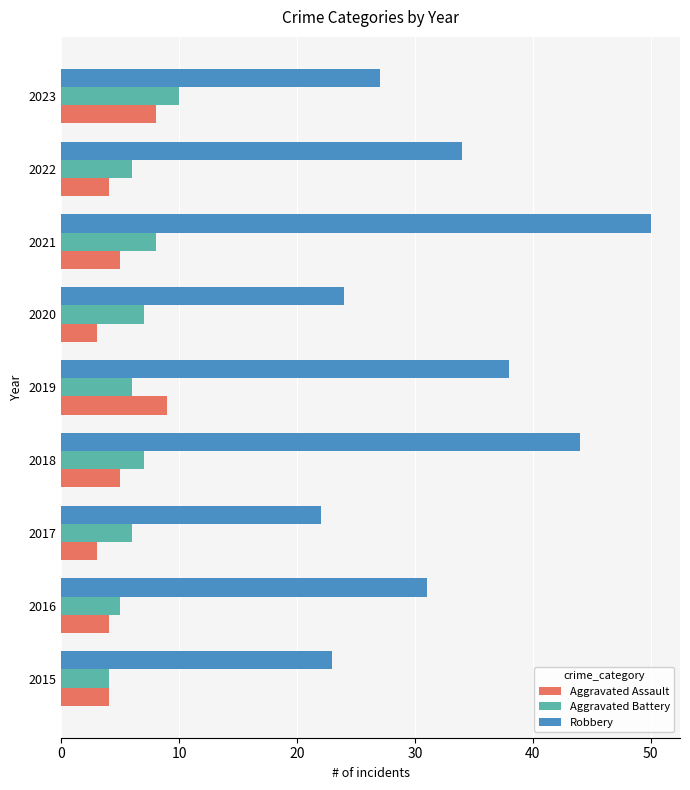

What value does the Robbery series have at 2017?

22